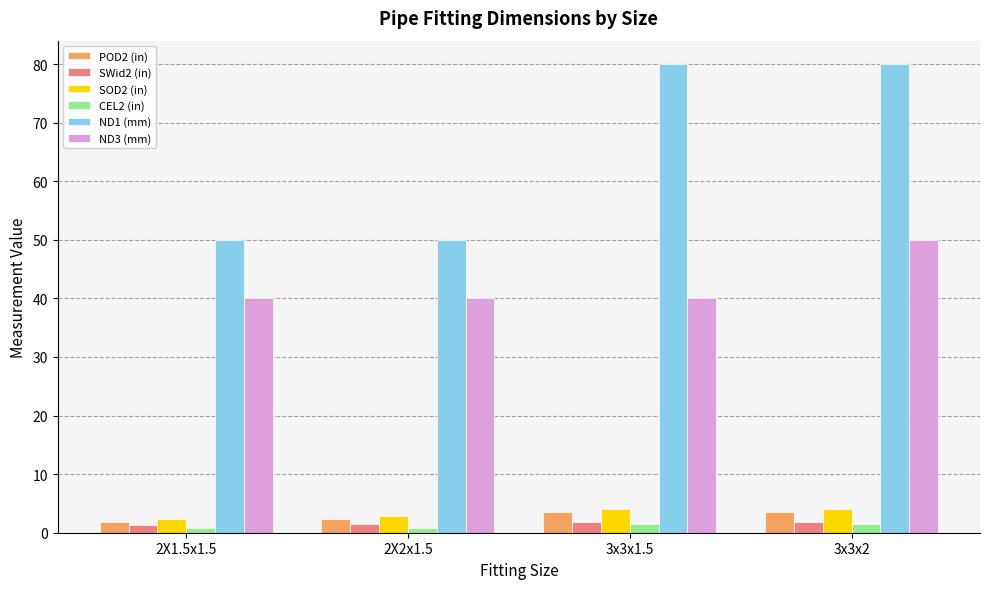

The SOD2 (in) series shows 2.8 at 2X2x1.5. True or false?

True